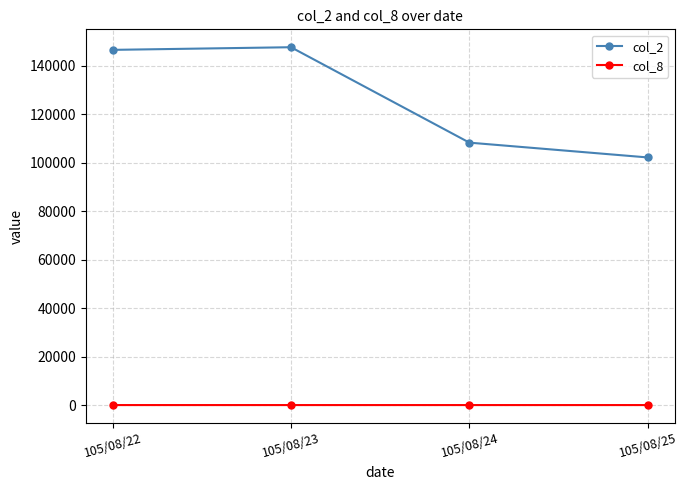

At which category does col_2 reach its first local peak?

105/08/23